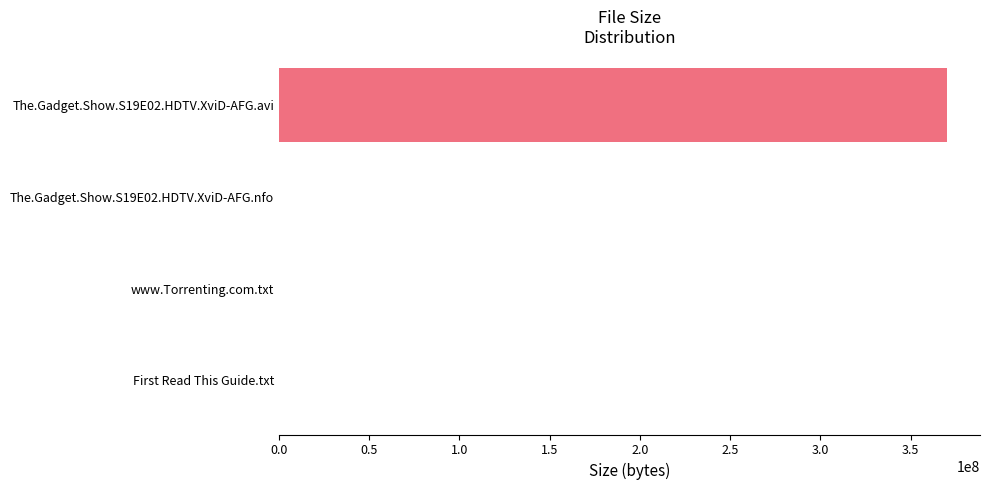

What is the greatest value displayed?

369910000